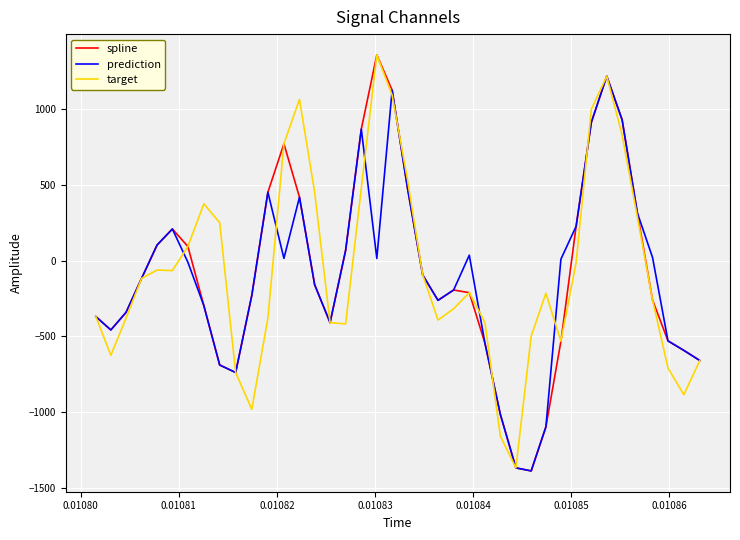

Which series has the widest spread of values?

spline